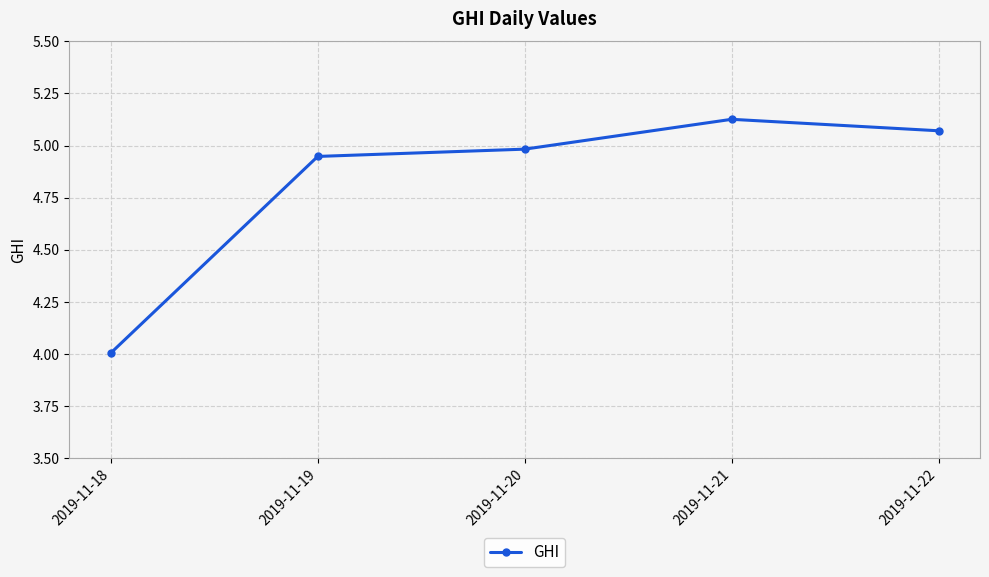

Rank the categories by value from lowest to highest.

2019-11-18, 2019-11-19, 2019-11-20, 2019-11-22, 2019-11-21